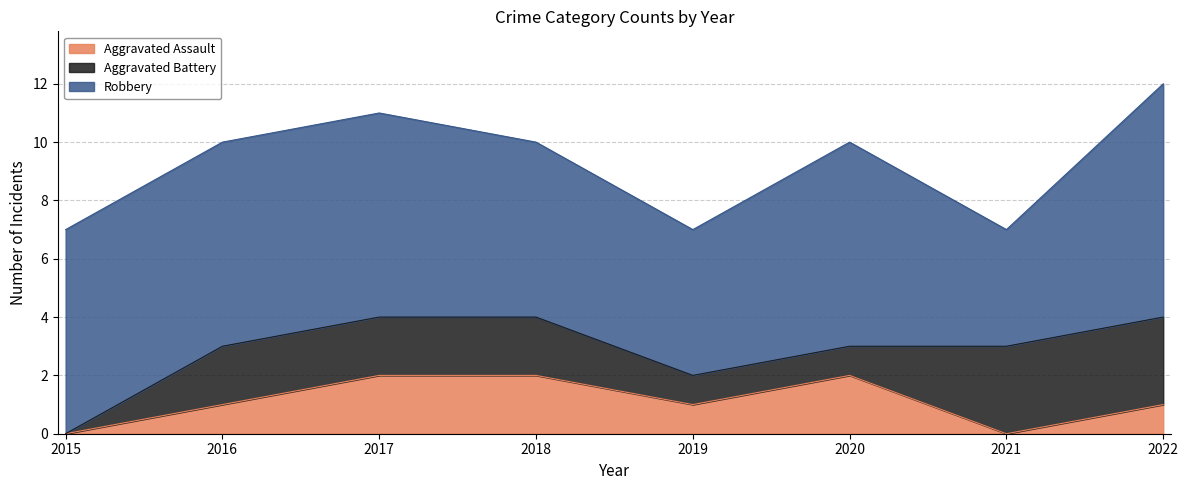

How many series are shown in this chart?

3